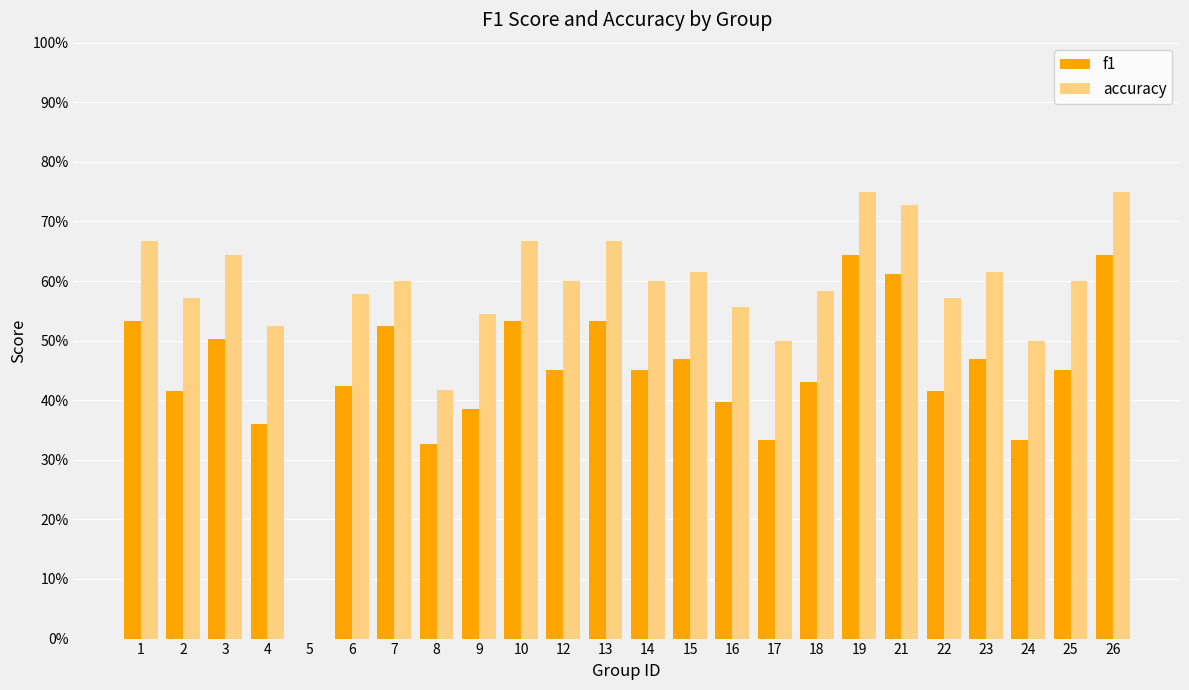

What are all the series names shown in the legend?

f1, accuracy